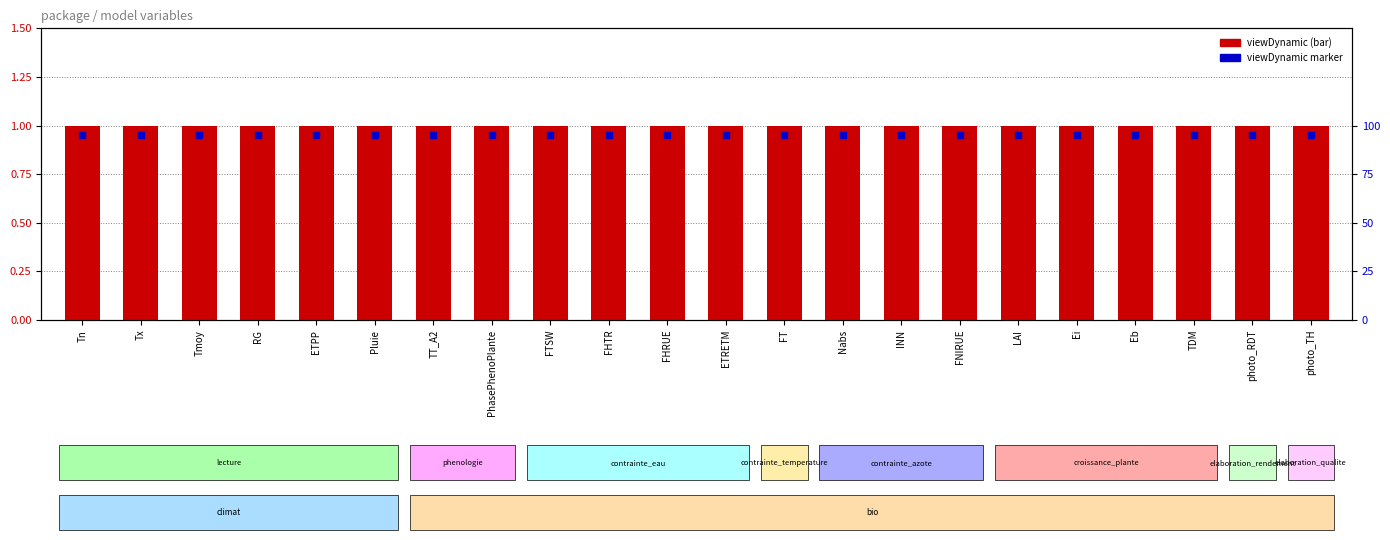

Which series has the largest total across all categories?

viewDynamic